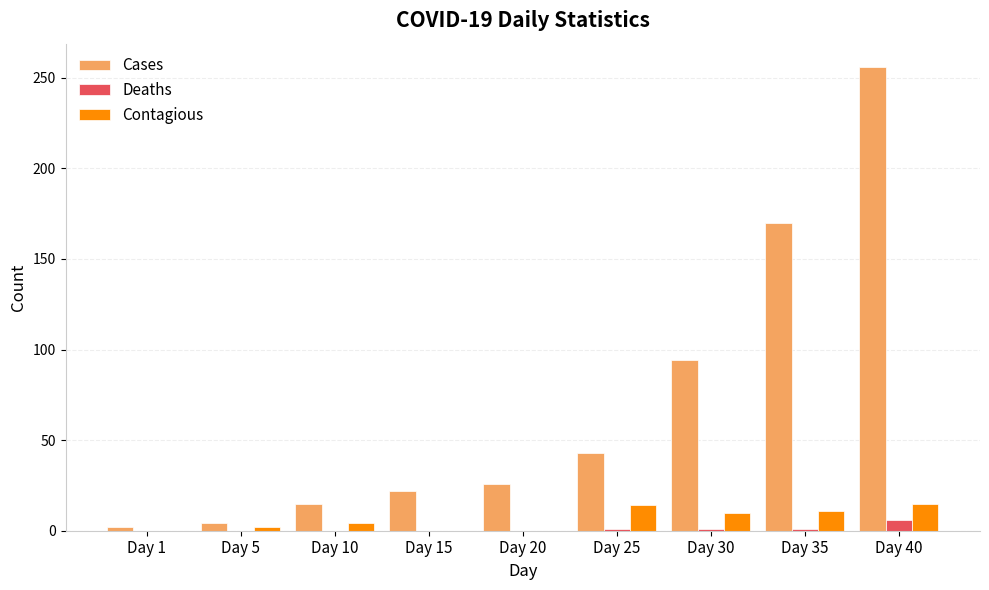

Which series has the largest total across all categories?

Cases